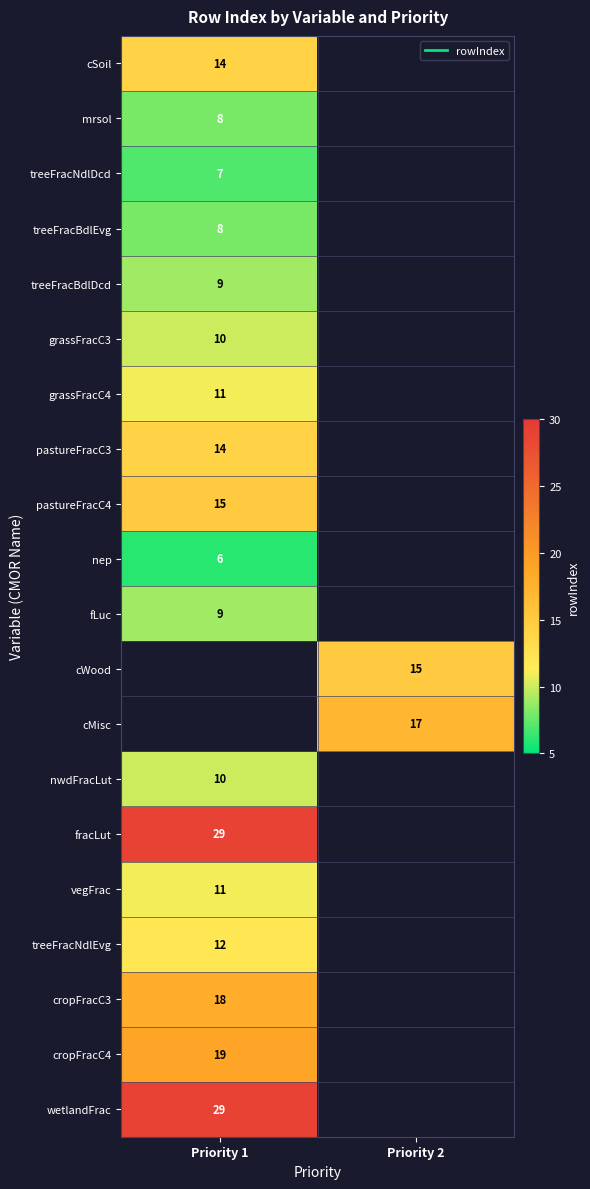

What is the lowest value of the nwdFracLut series?

10.0